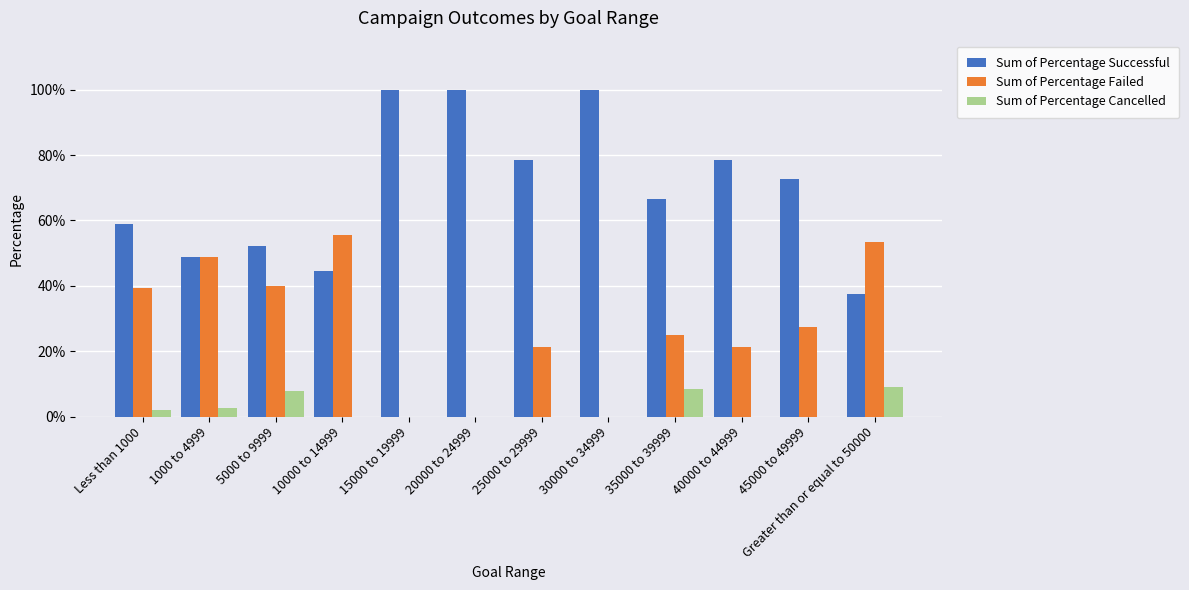

At 15000 to 19999, list the series in order from largest to smallest.

Sum of Percentage Successful, Sum of Percentage Failed, Sum of Percentage Cancelled